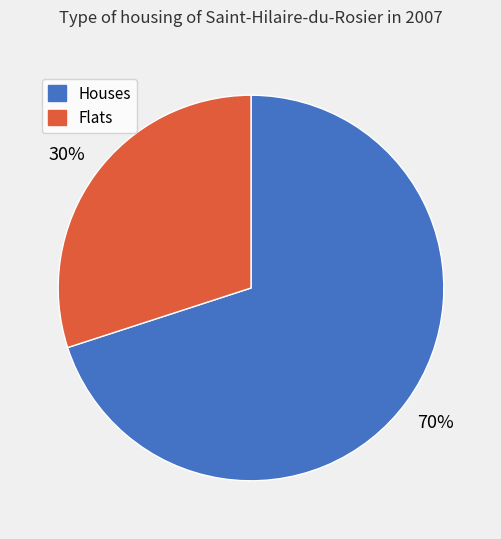

To the nearest percent, what is the difference between the largest and smallest slice percentages?

40%